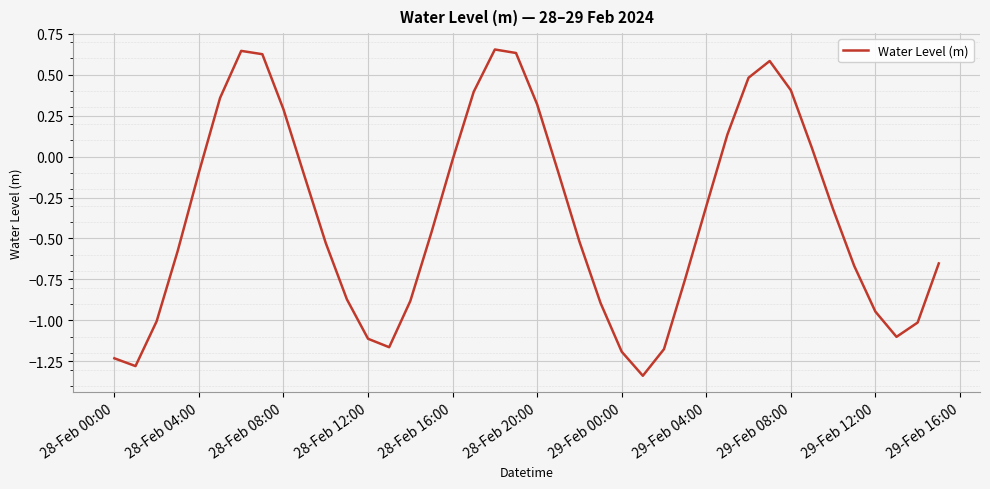

What is the difference between the maximum and minimum values?

2.0